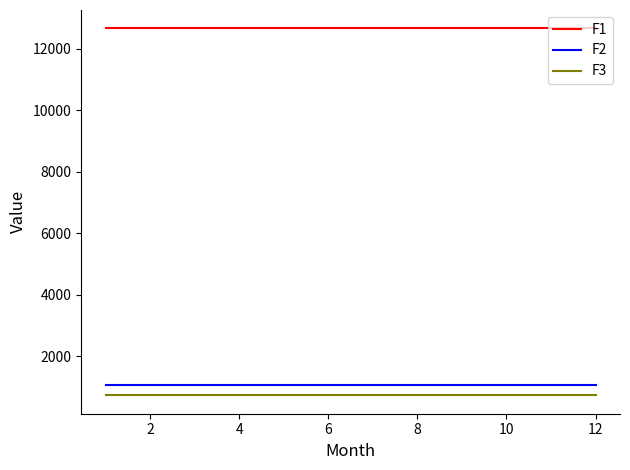

True or false: F2 and F1 intersect in this chart.

False